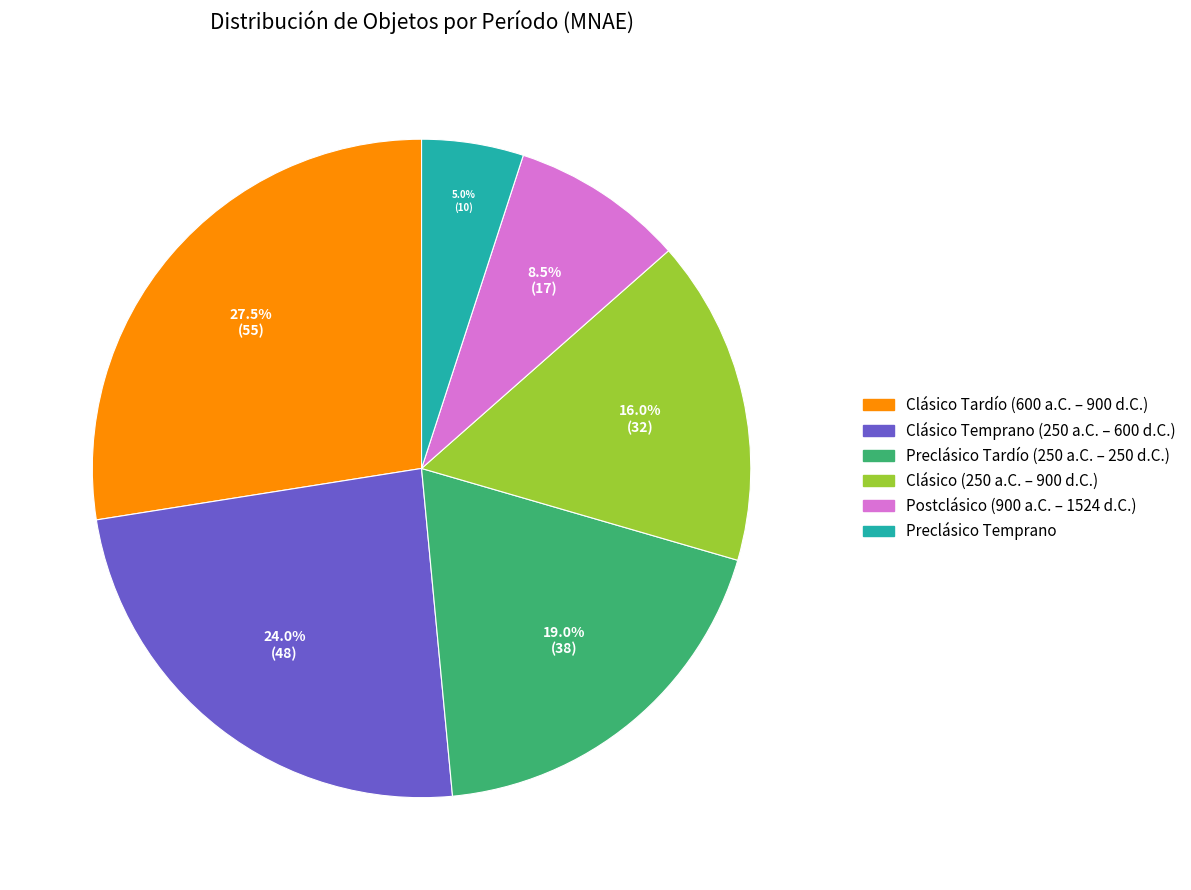

To the nearest percent, what is the difference between the largest and smallest slice percentages?

22%